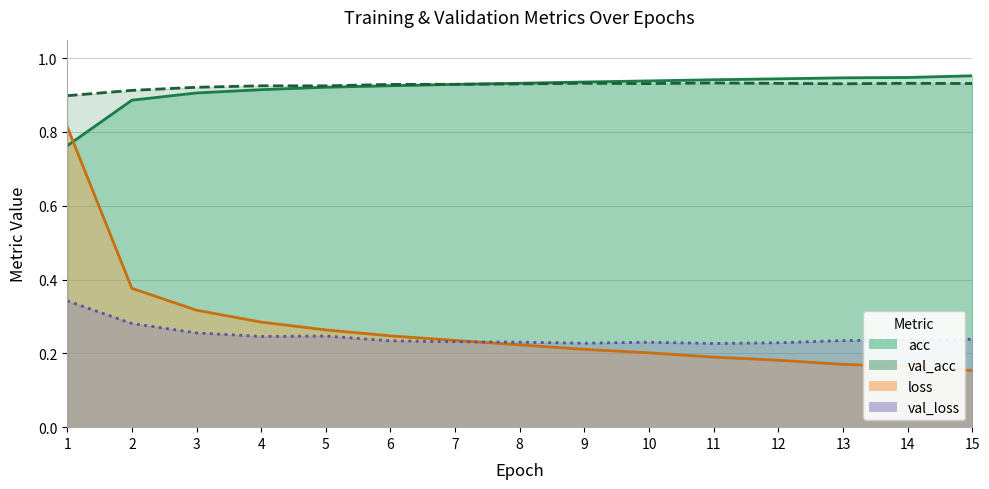

At which category does val_loss reach its first local peak?

5